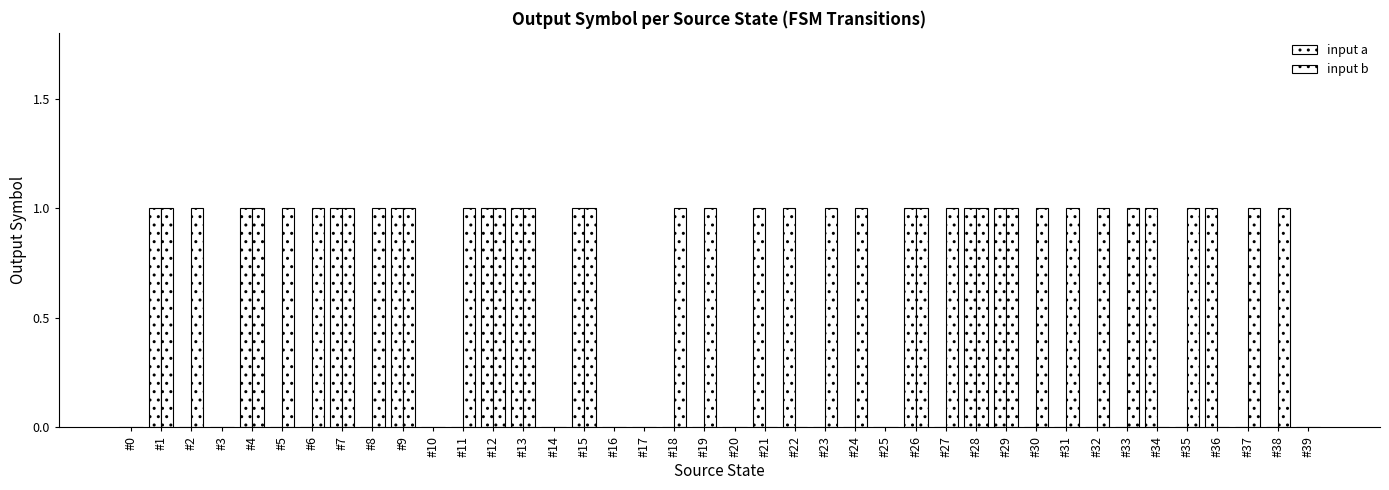

Rank the series by their maximum value, from highest to lowest.

input a, input b